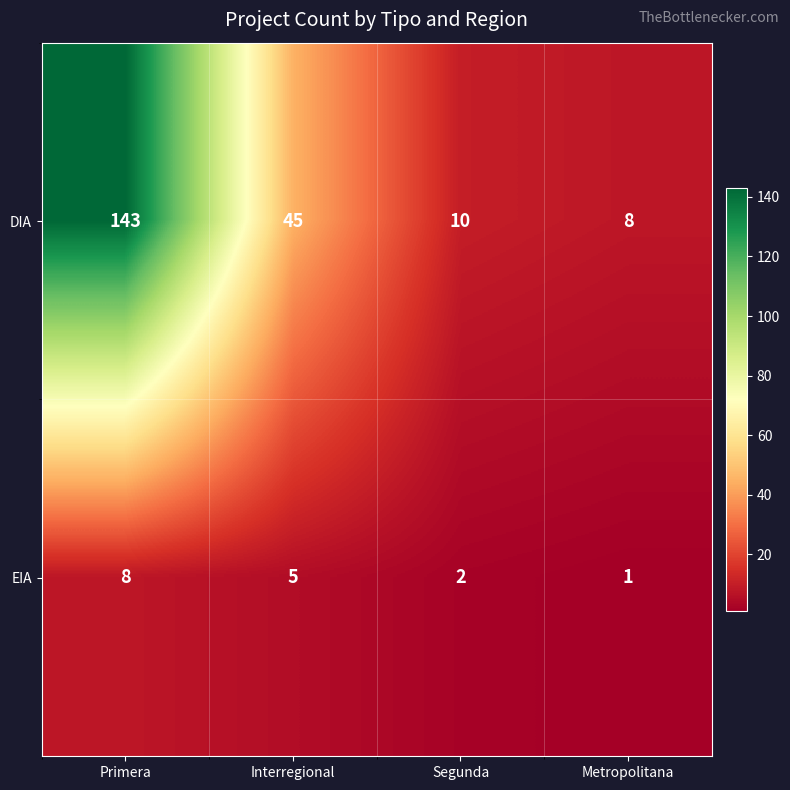

Rank the series by their average value, from lowest to highest.

EIA, DIA